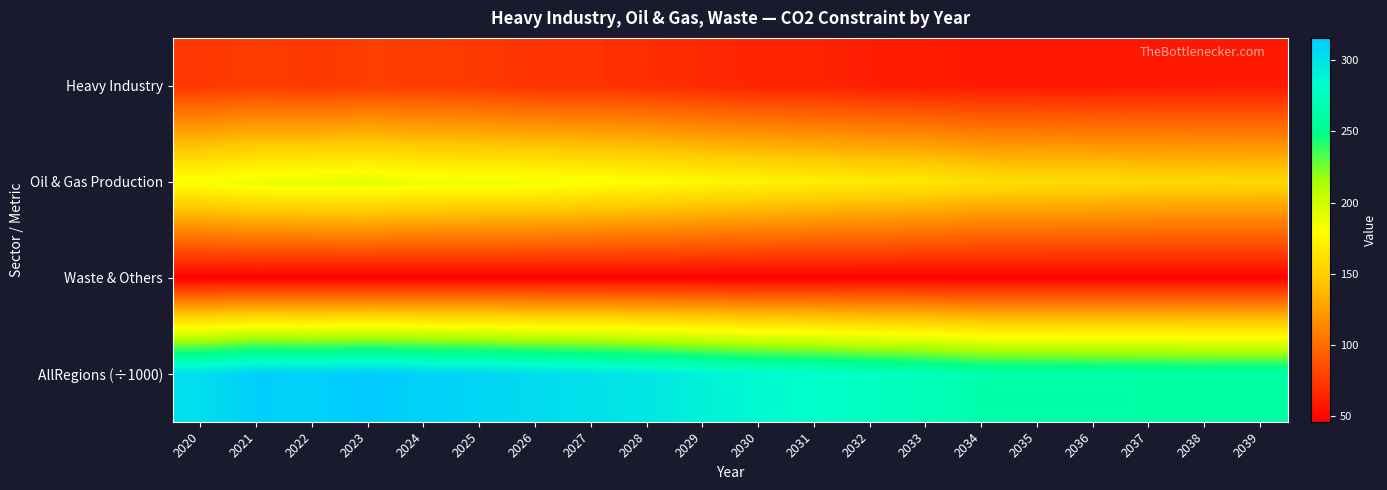

Which series has the largest total across all categories?

AllRegions (÷1000)